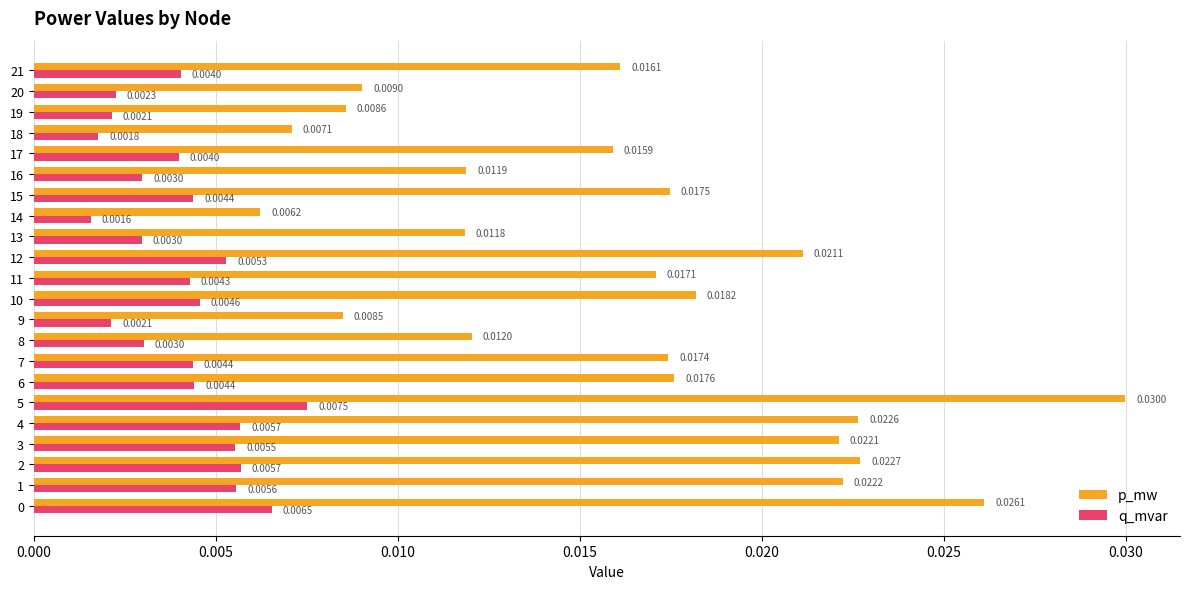

Count the p_mw values in the range 0 to 1.

22